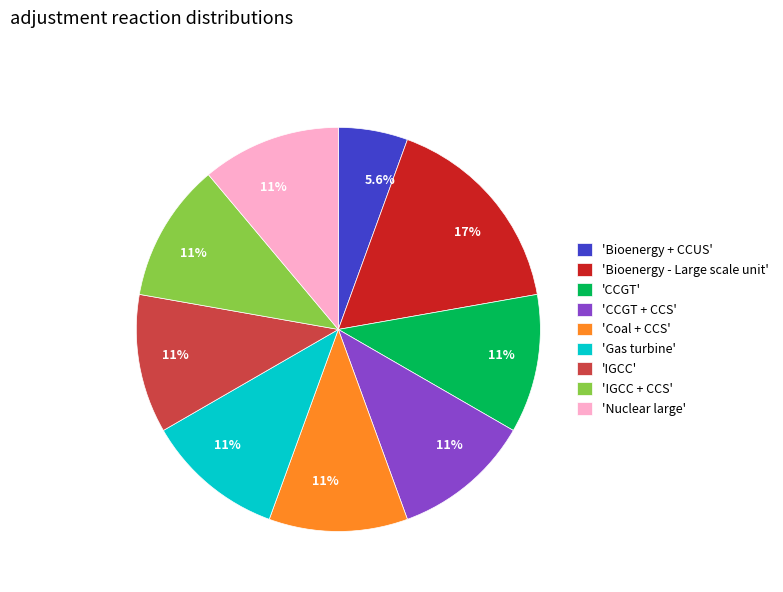

Which has a higher value, 'Bioenergy + CCUS' or 'CCGT'?

'CCGT'